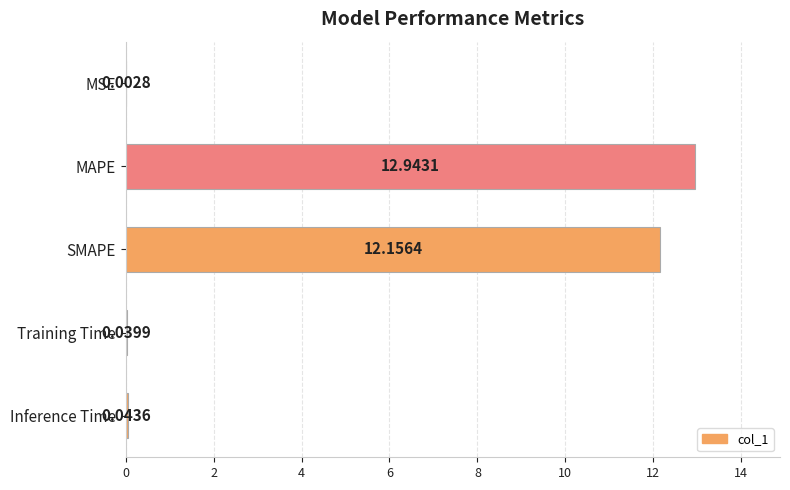

What is the sum of all values?

25.2